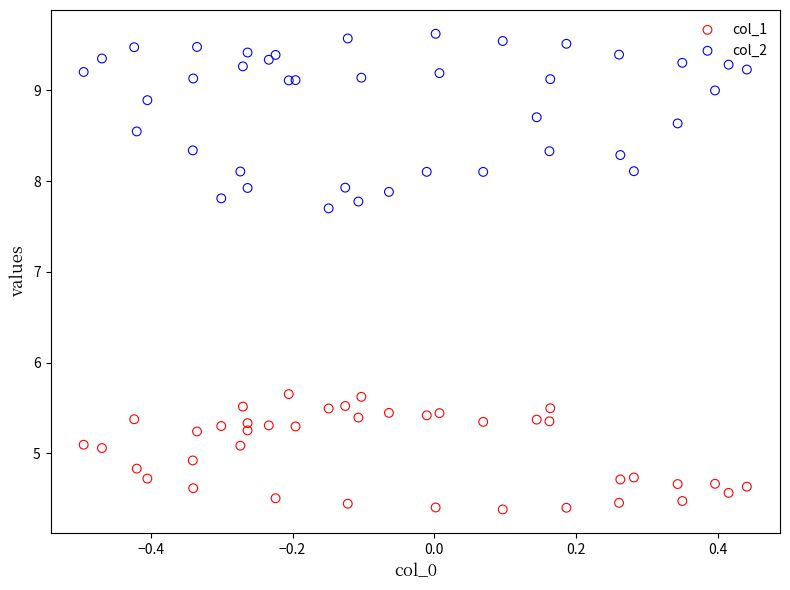

Which series reaches the minimum Y coordinate?

col_1